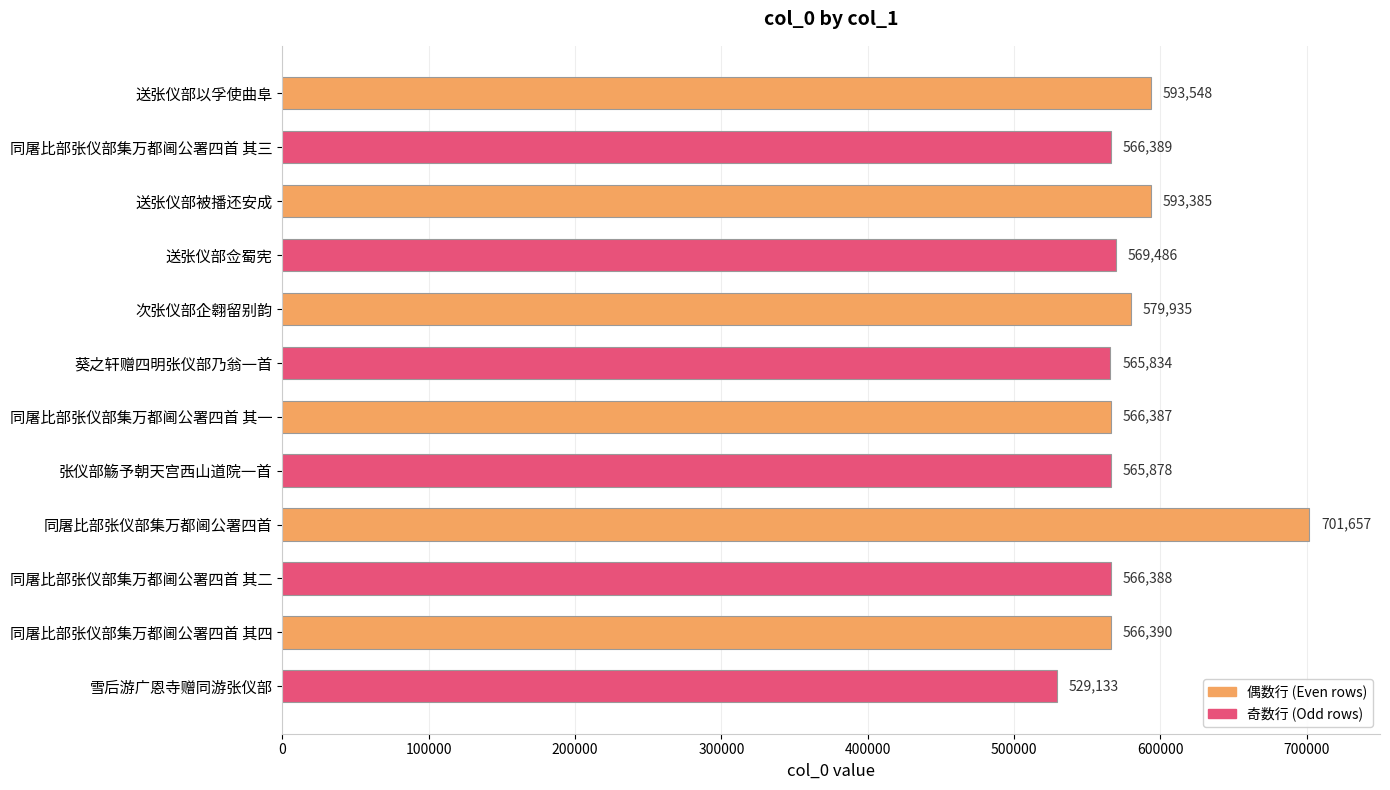

Which has a higher value, 同屠比部张仪部集万都阃公署四首 其一 or 次张仪部企翱留别韵?

次张仪部企翱留别韵